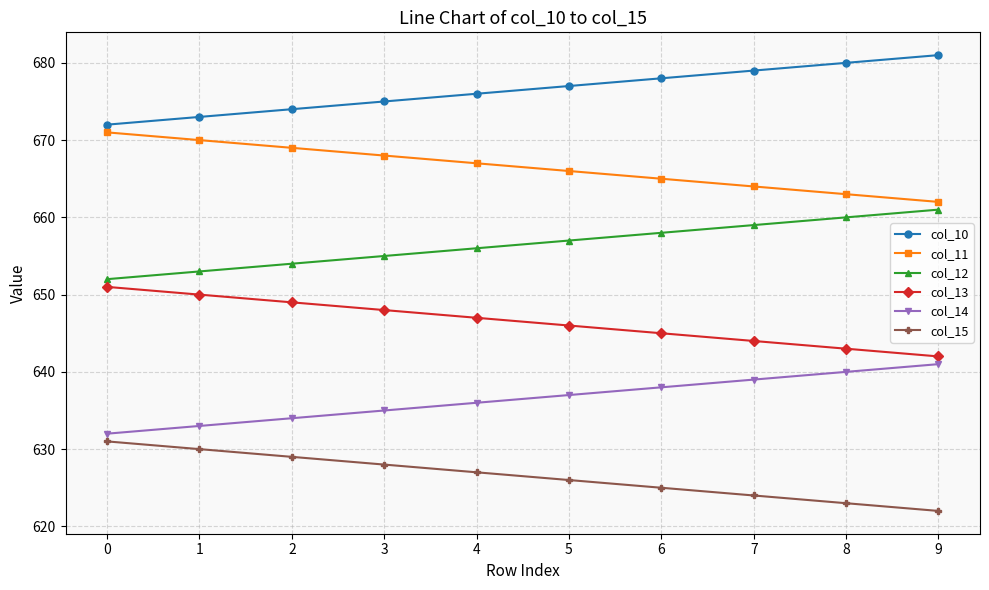

True or false: col_12 has a value of 658.0 at 6.

True